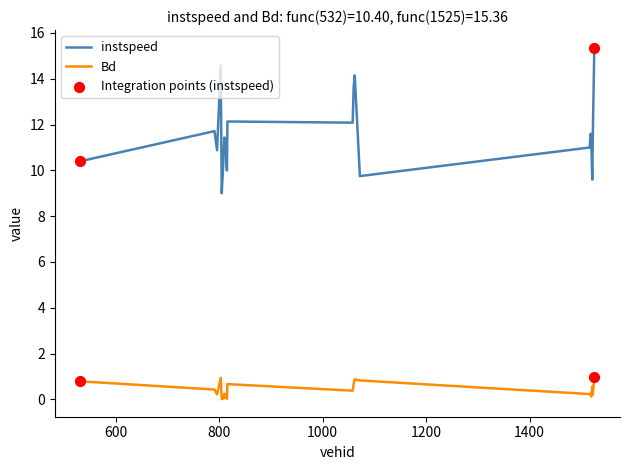

Which series has the largest range (max minus min)?

instspeed